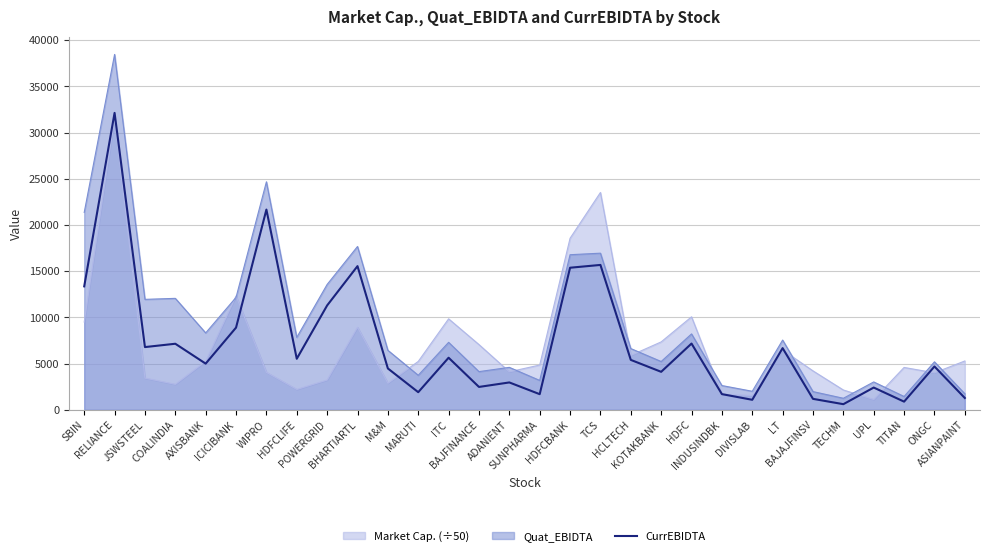

What is the smallest value displayed?

605.8